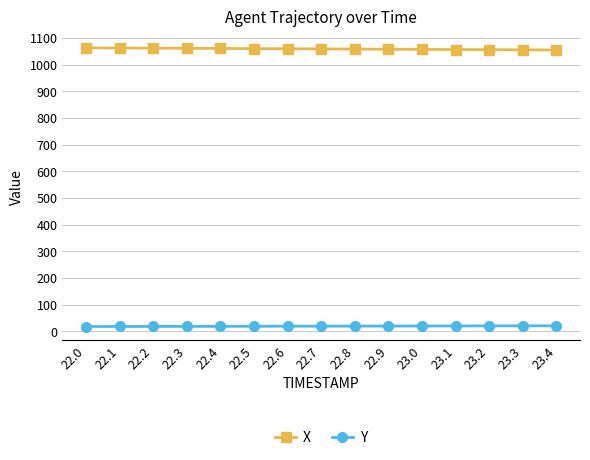

What is the label of the 6th point from the left?

22.5